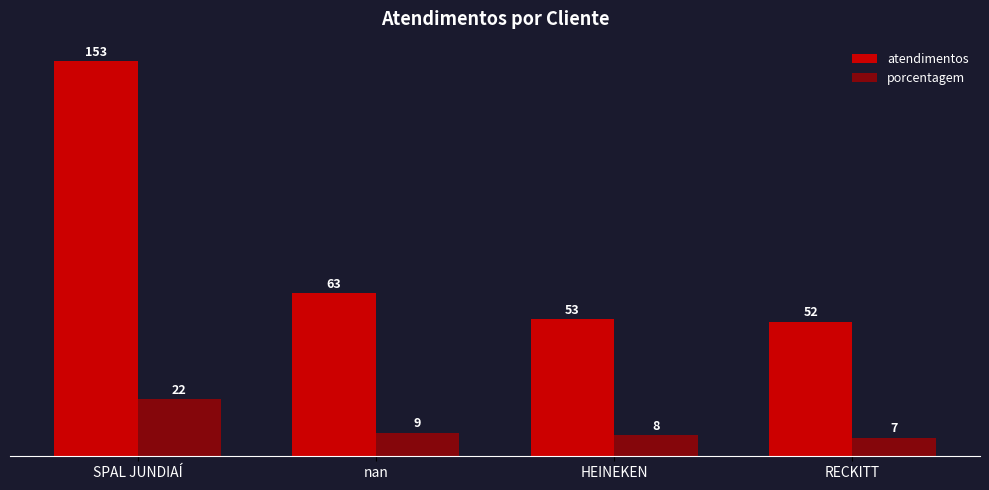

Which category has the highest value in the porcentagem series?

SPAL JUNDIAÍ